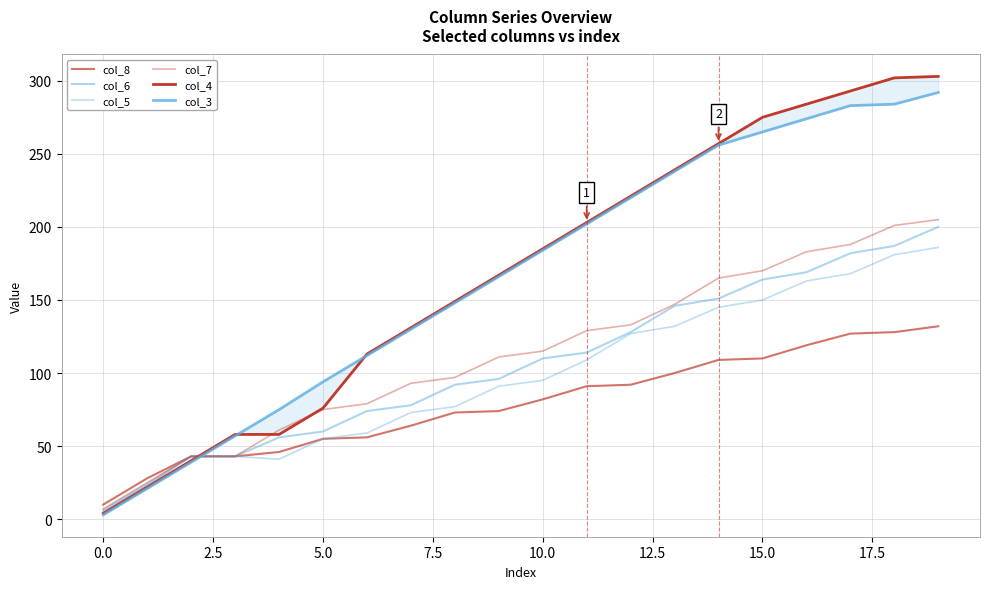

Is this an area chart (filled region under the line)?

No